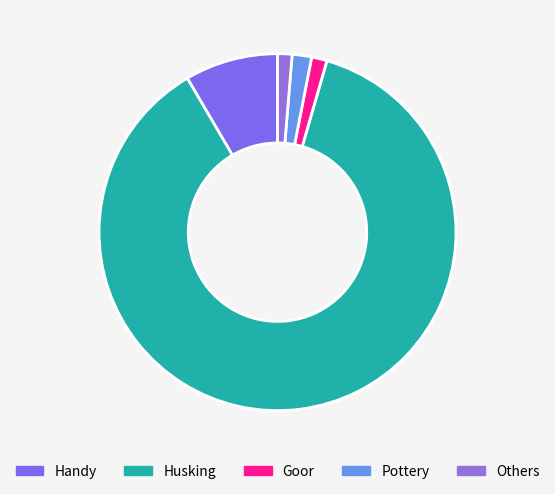

The Goor slice represents 1% of the pie. True or false?

True